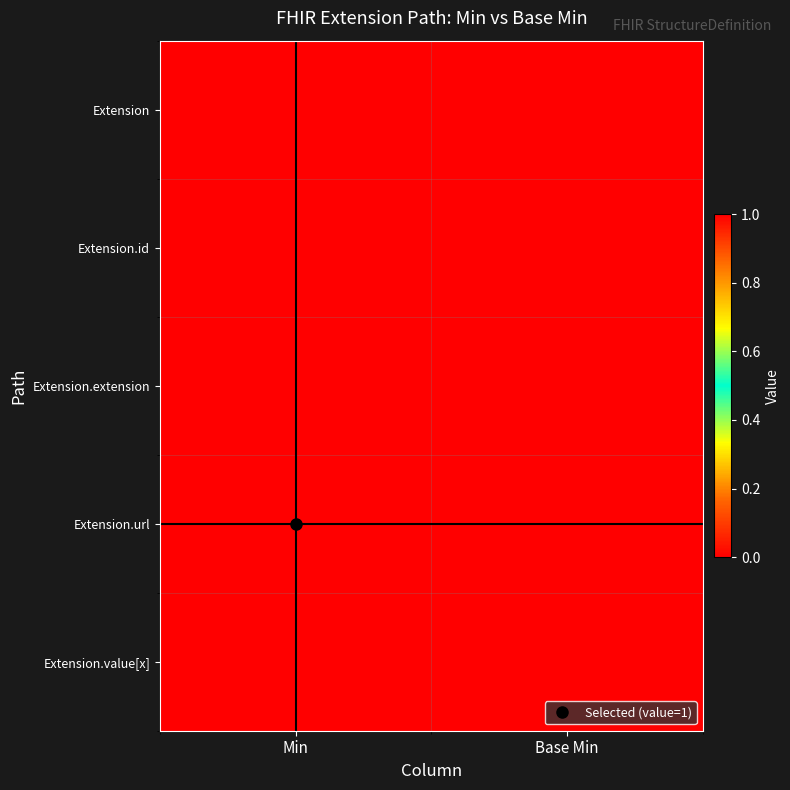

List the series in order of their peak value, highest first.

Extension.url, Extension, Extension.id, Extension.extension, Extension.value[x]